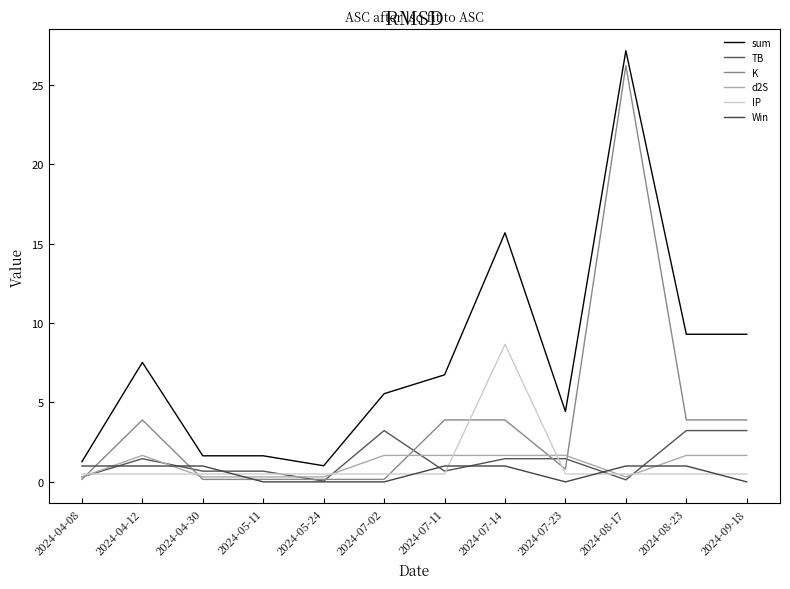

The value of TB at 2024-05-11 is 0.4. True or false?

False